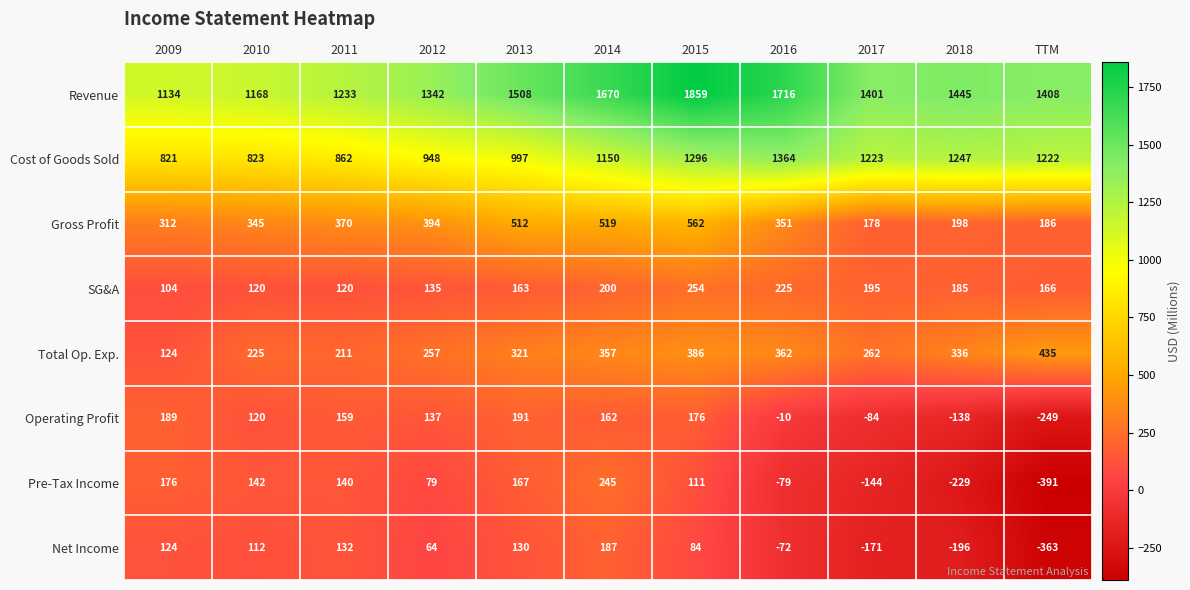

At which category is the sum across all series the highest?

2015